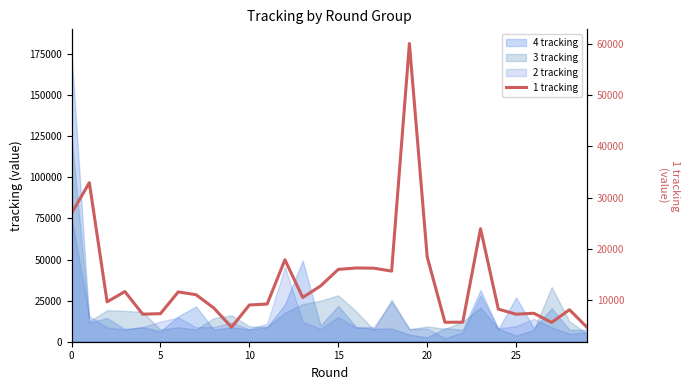

True or false: the data shows 16232 at 17.

True